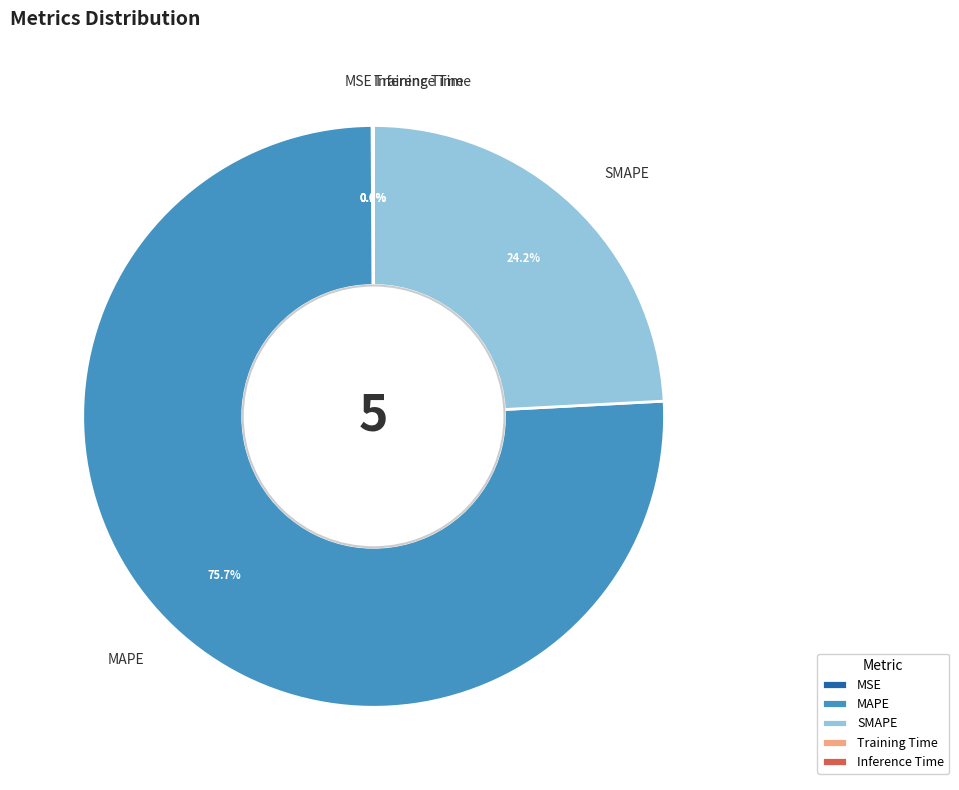

Which category accounts for the majority?

MAPE